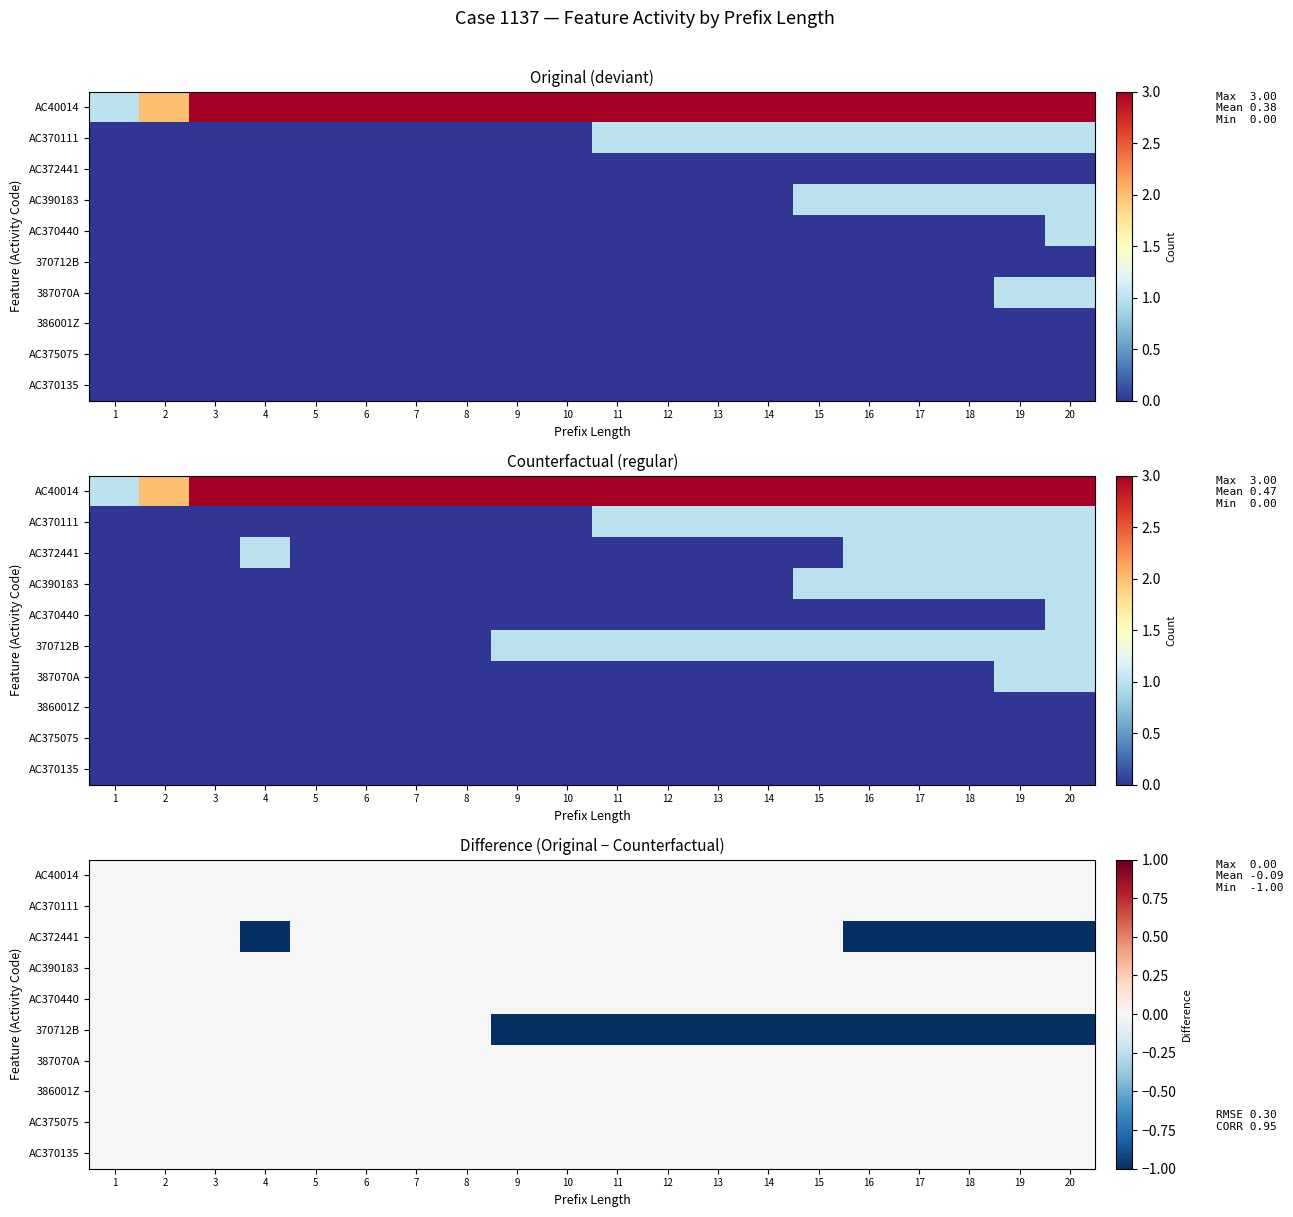

At which label does AC40014 reach its minimum?

1